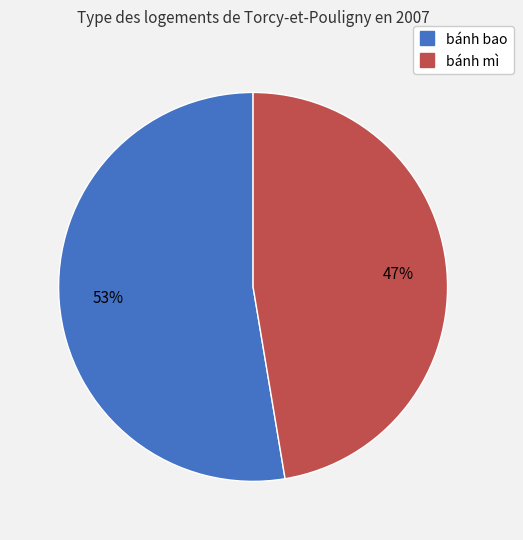

Does any single category account for the majority?

Yes